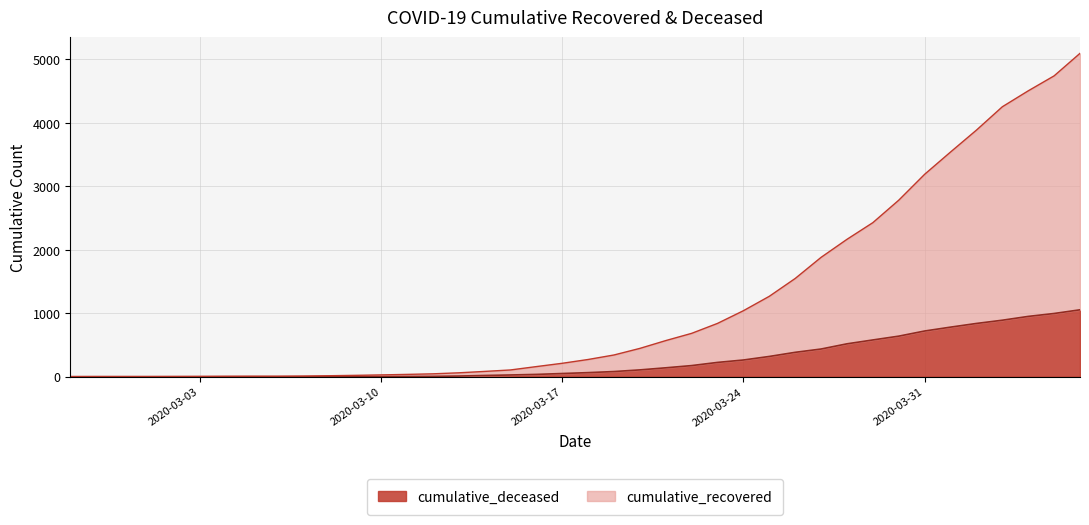

The value of cumulative_recovered at 2020-03-07 is 11. True or false?

True